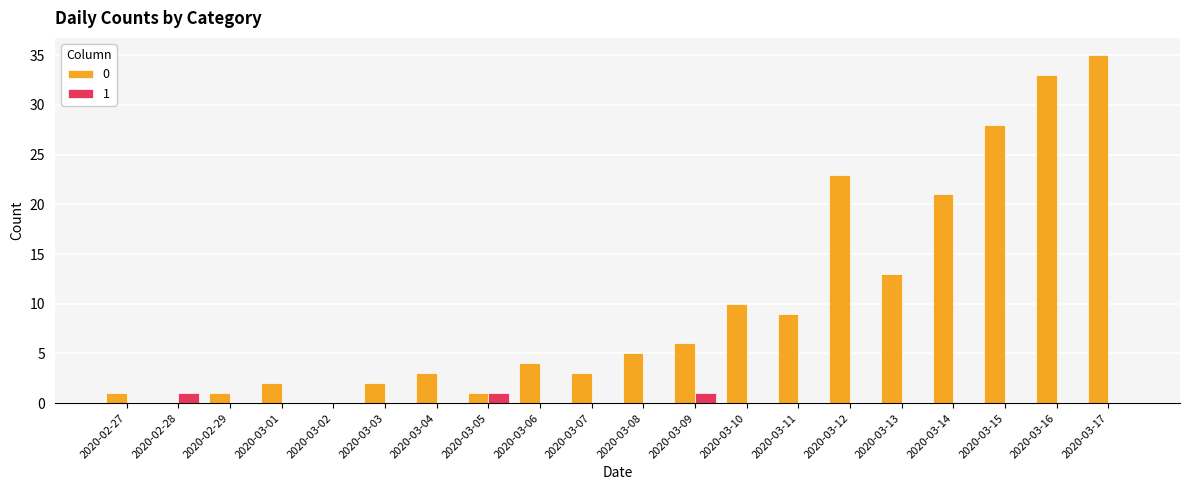

What are all the series names shown in the legend?

0, 1